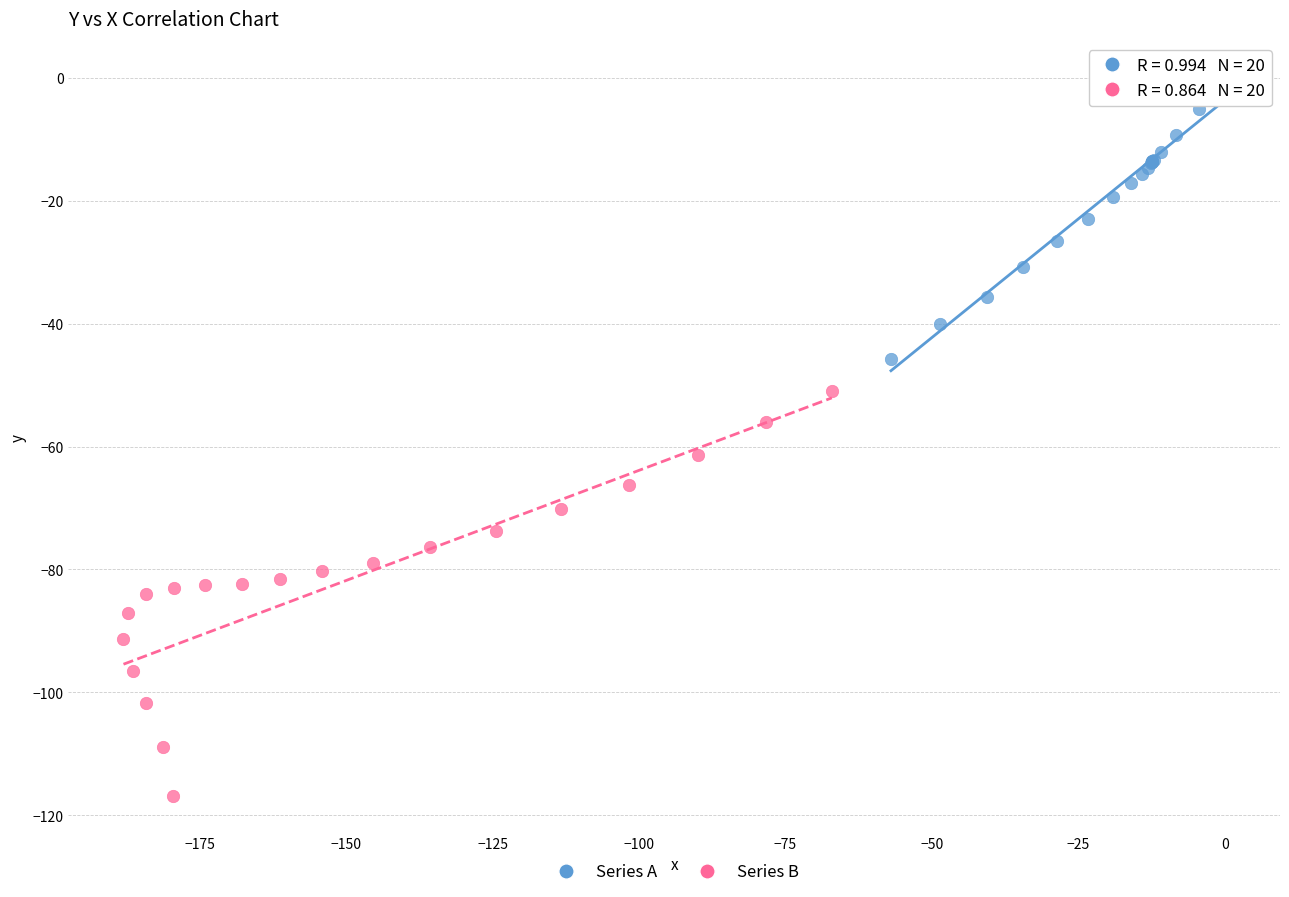

Which series contains the highest Y value?

Series A